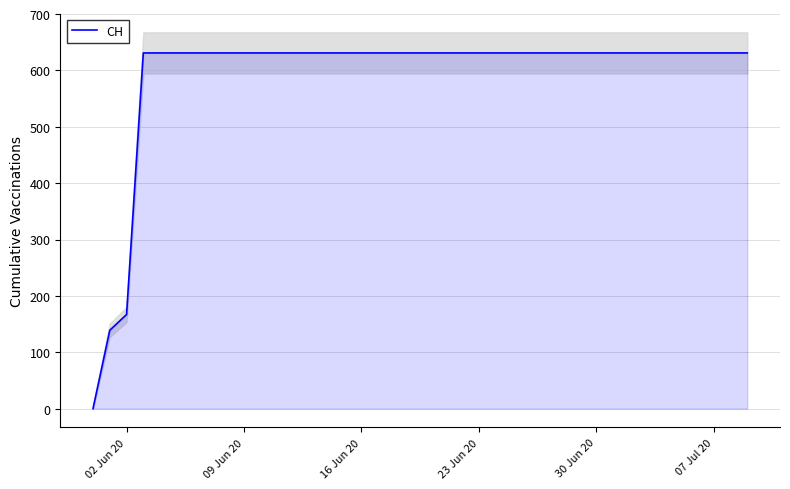

Where is CH nearest to the value 315?

02 Jun 20